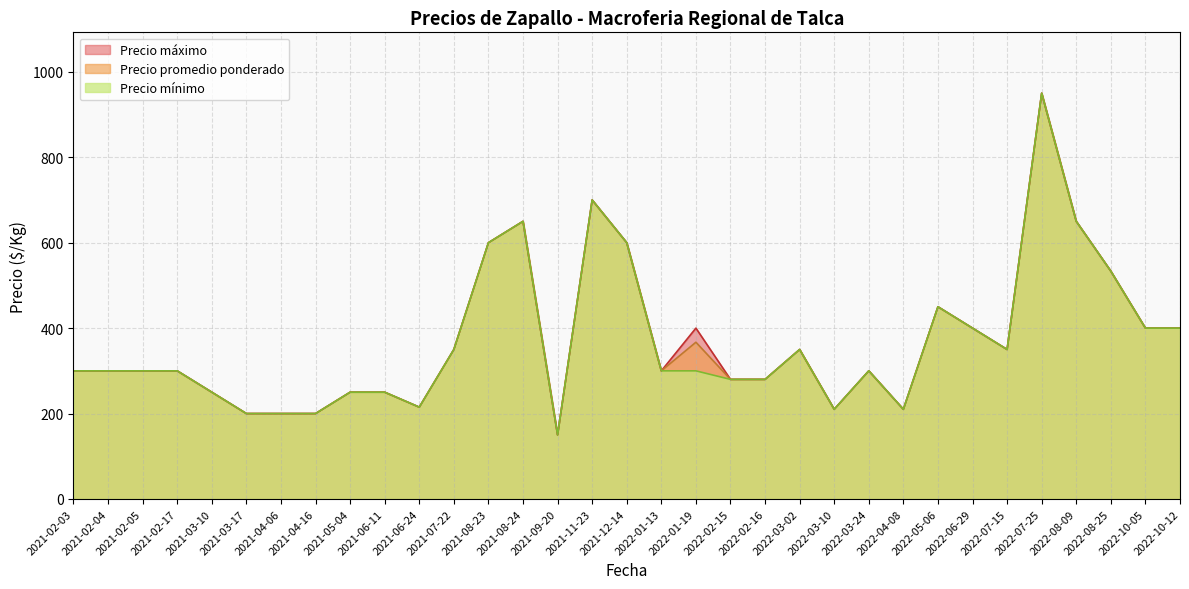

Which category has the highest value across all series?

2022-07-25